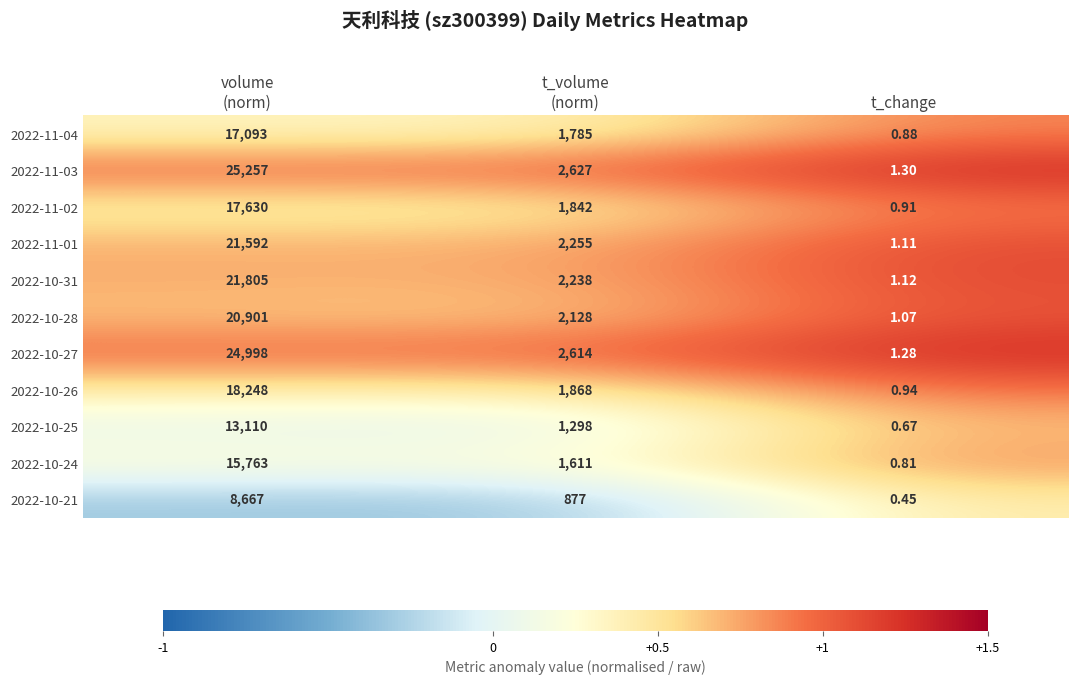

At which category does the chart reach its minimum across all series?

t_change